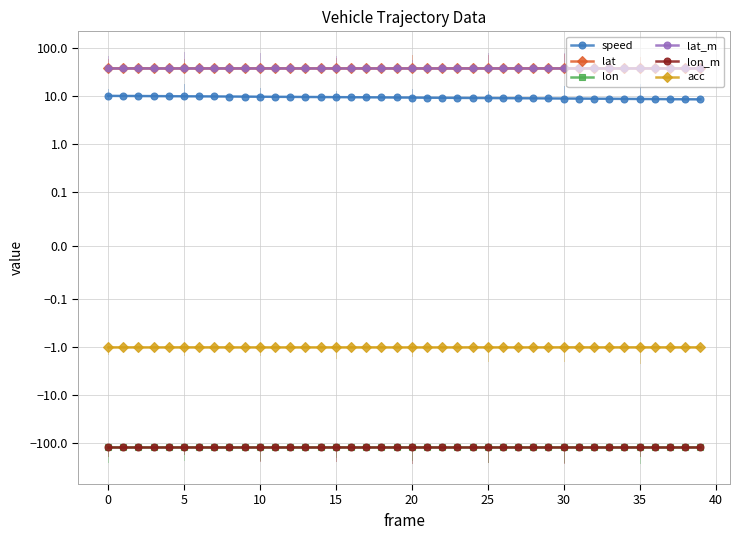

What is the sum of all speed values?

370.8